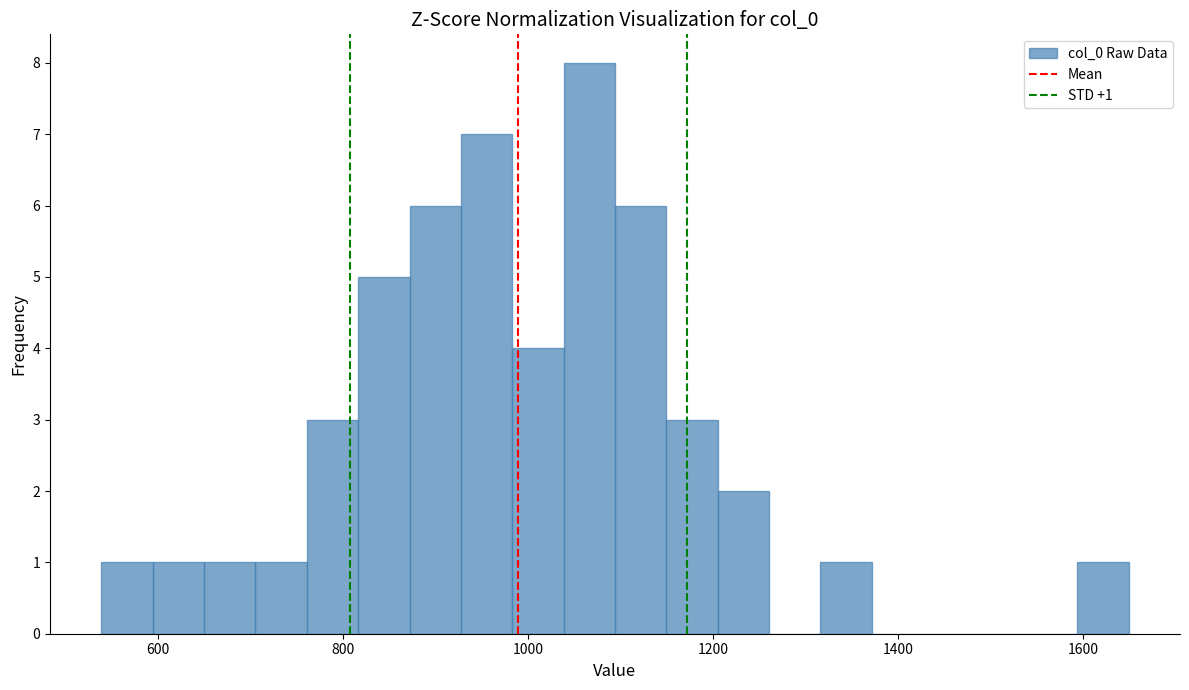

Read against the x-axis, roughly where is the centre of the tallest bar?

1060